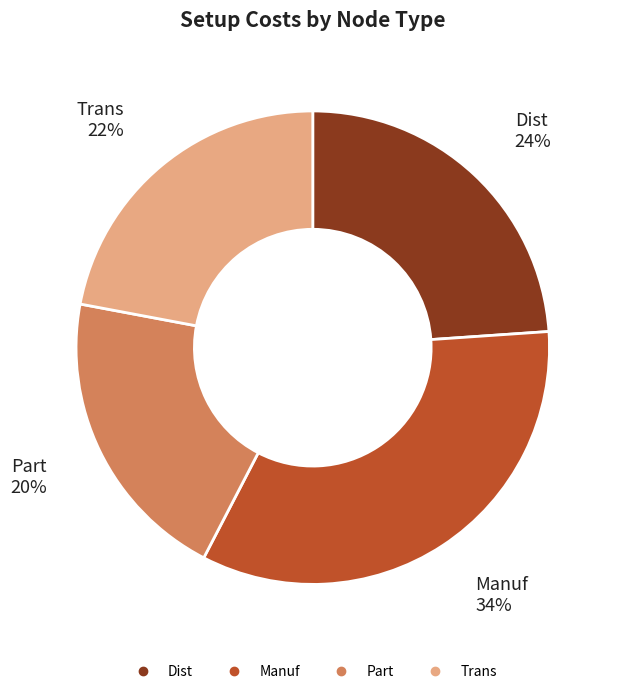

Does any single category account for the majority?

No